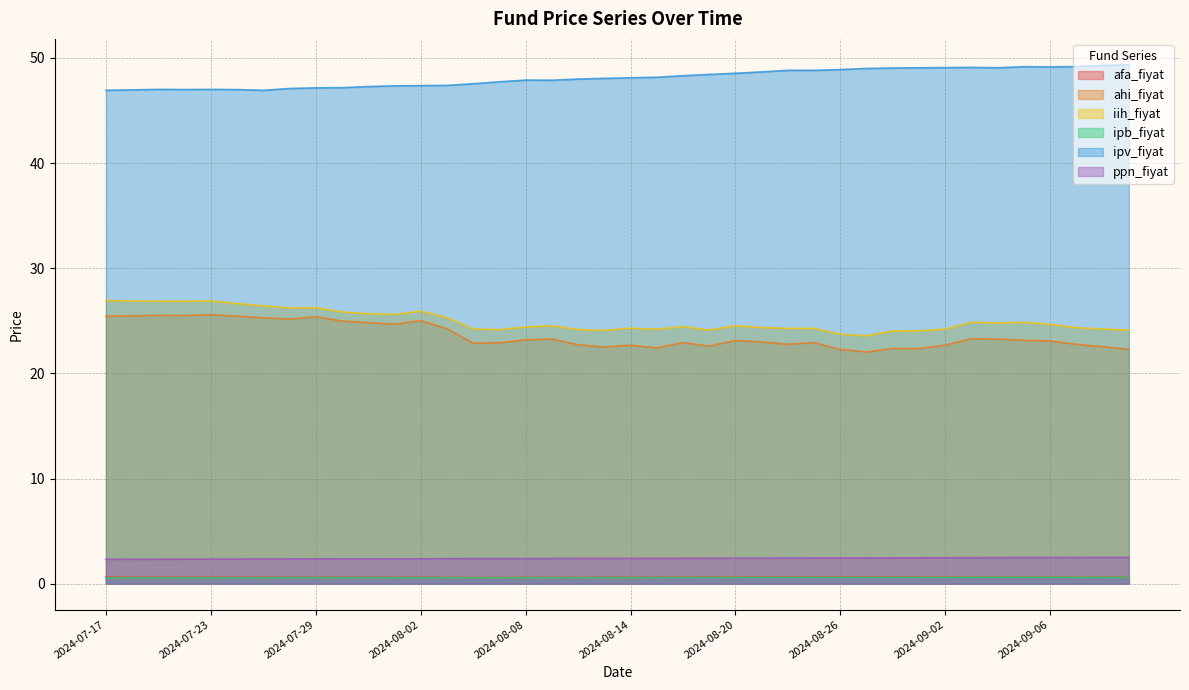

What is the difference between the highest and lowest values at 2024-07-24?

46.4